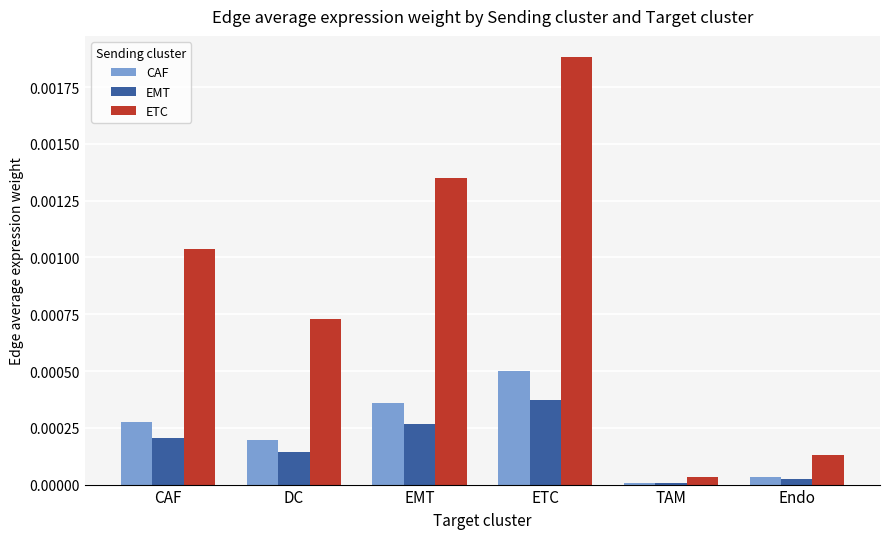

How many groups of bars are there?

6